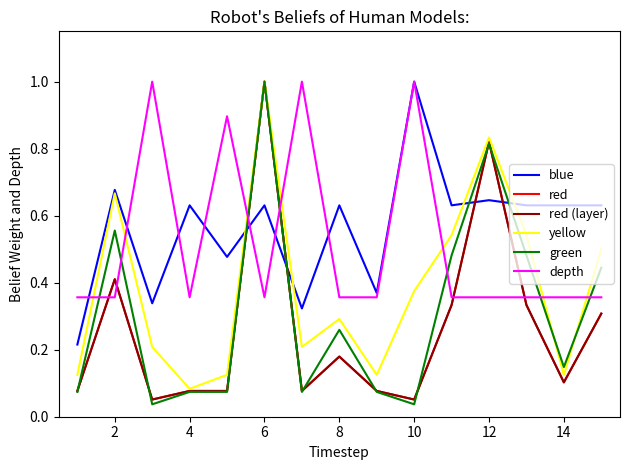

How many times do red and depth cross each other?

6